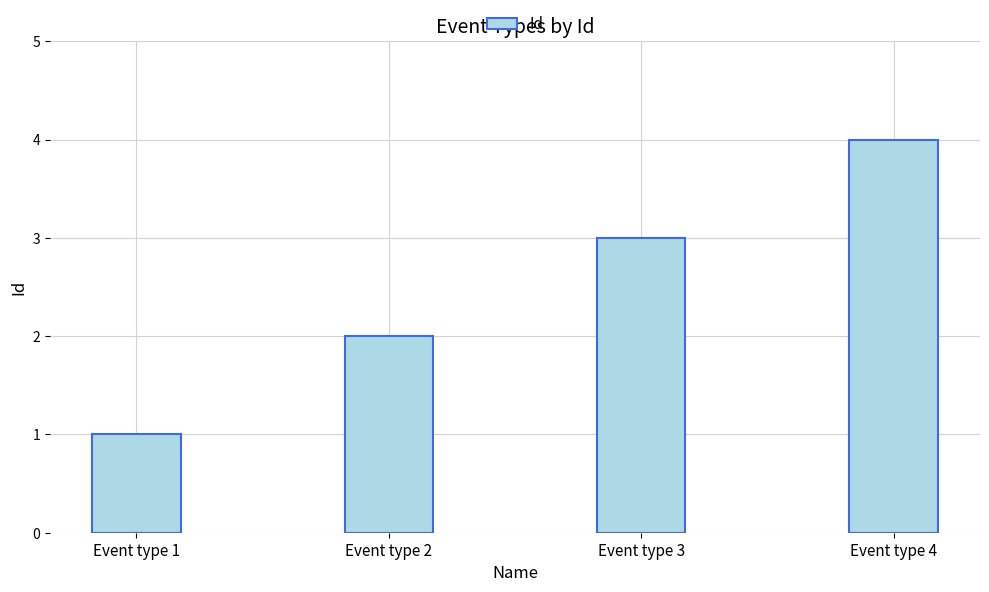

What is the maximum value shown in the chart?

4